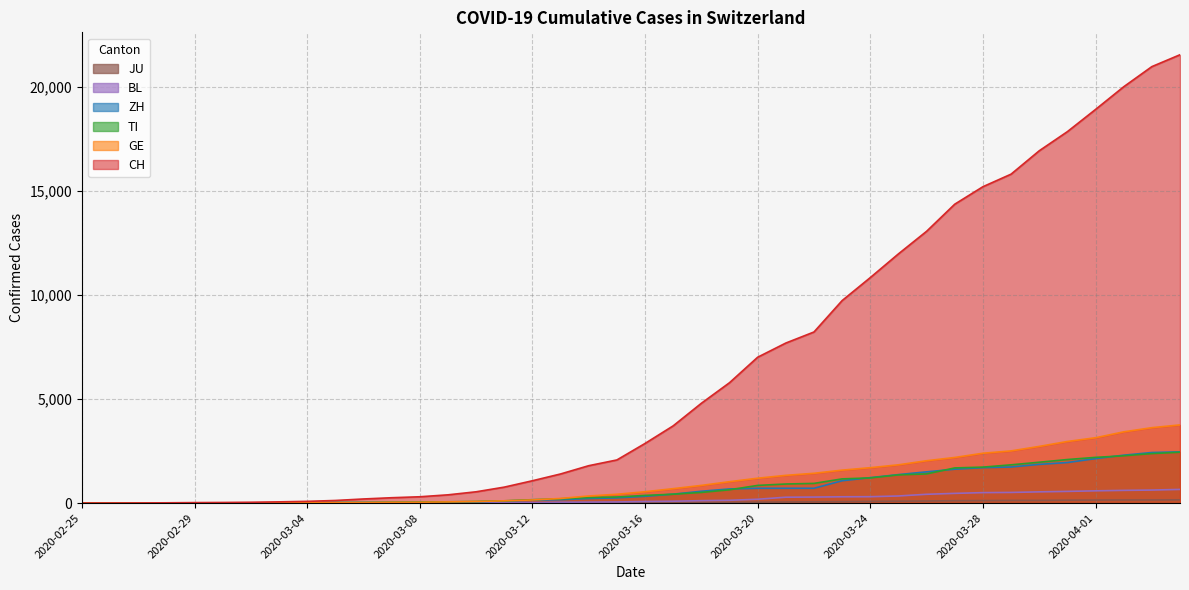

What is the average value of the ZH series?

716